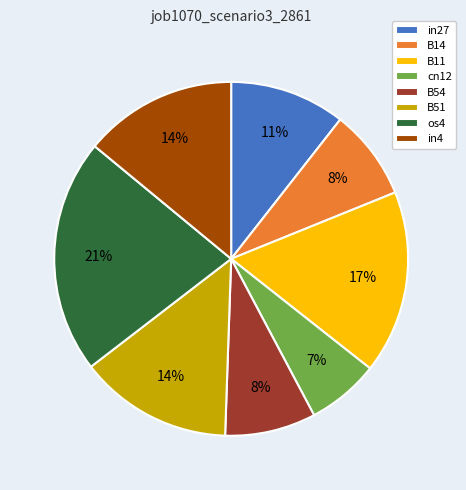

Do in27 and cn12 together represent more than half of the pie?

No